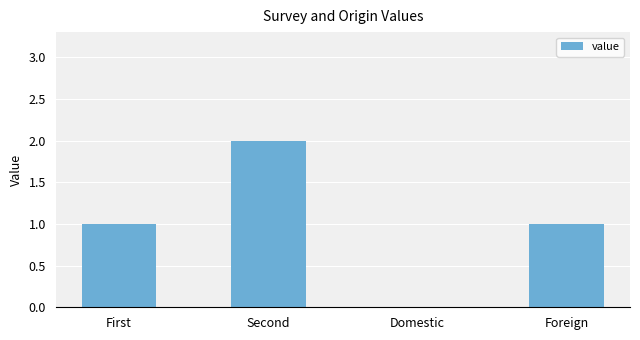

What is the change in value from Domestic to Foreign?

+1